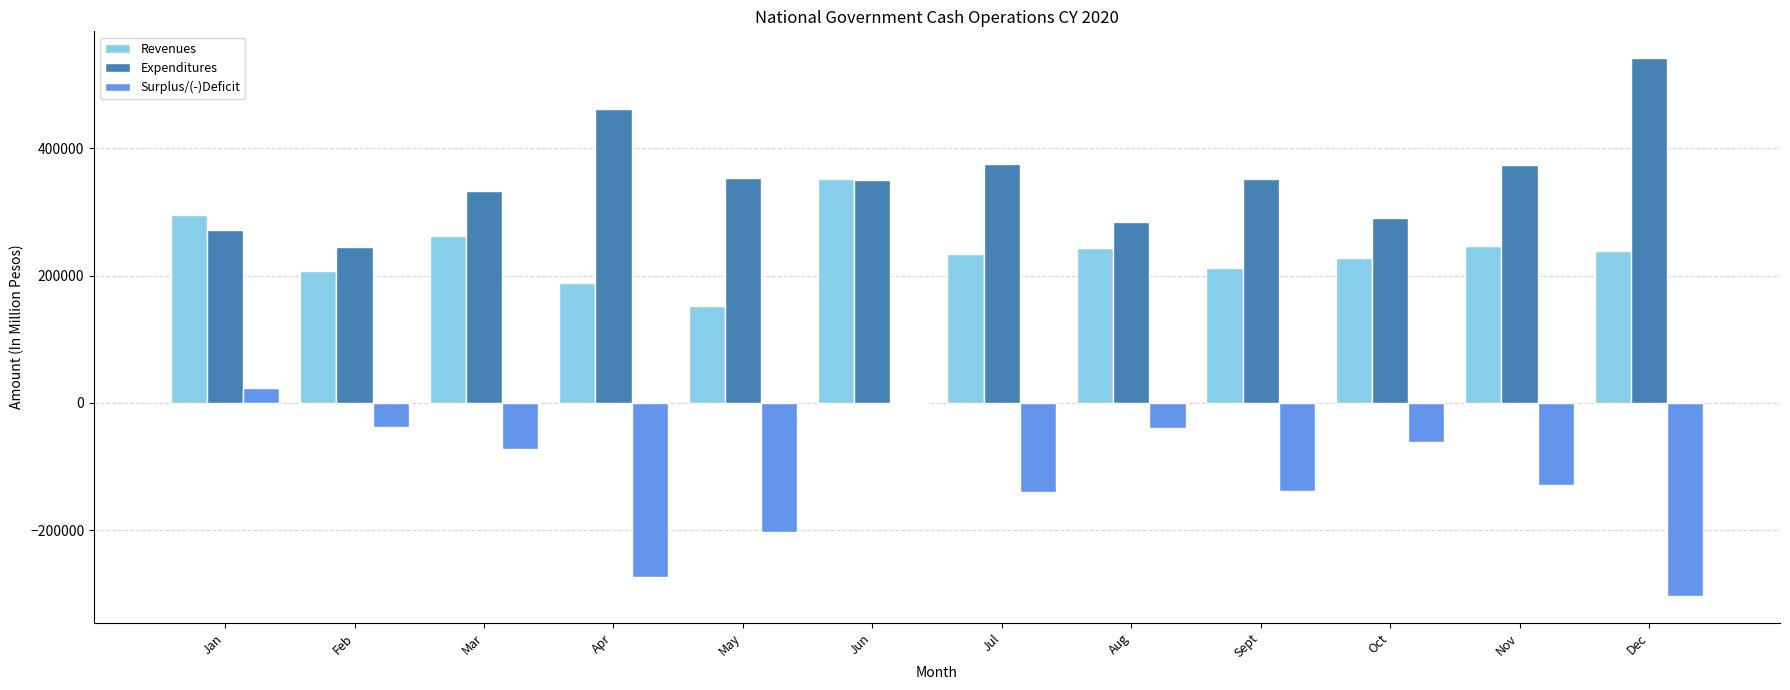

At which category is the sum across all series the highest?

Jun